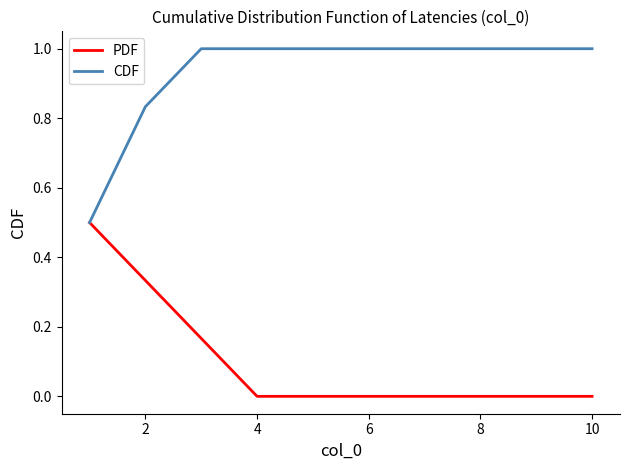

At how many categories does at least one series exceed 0?

10